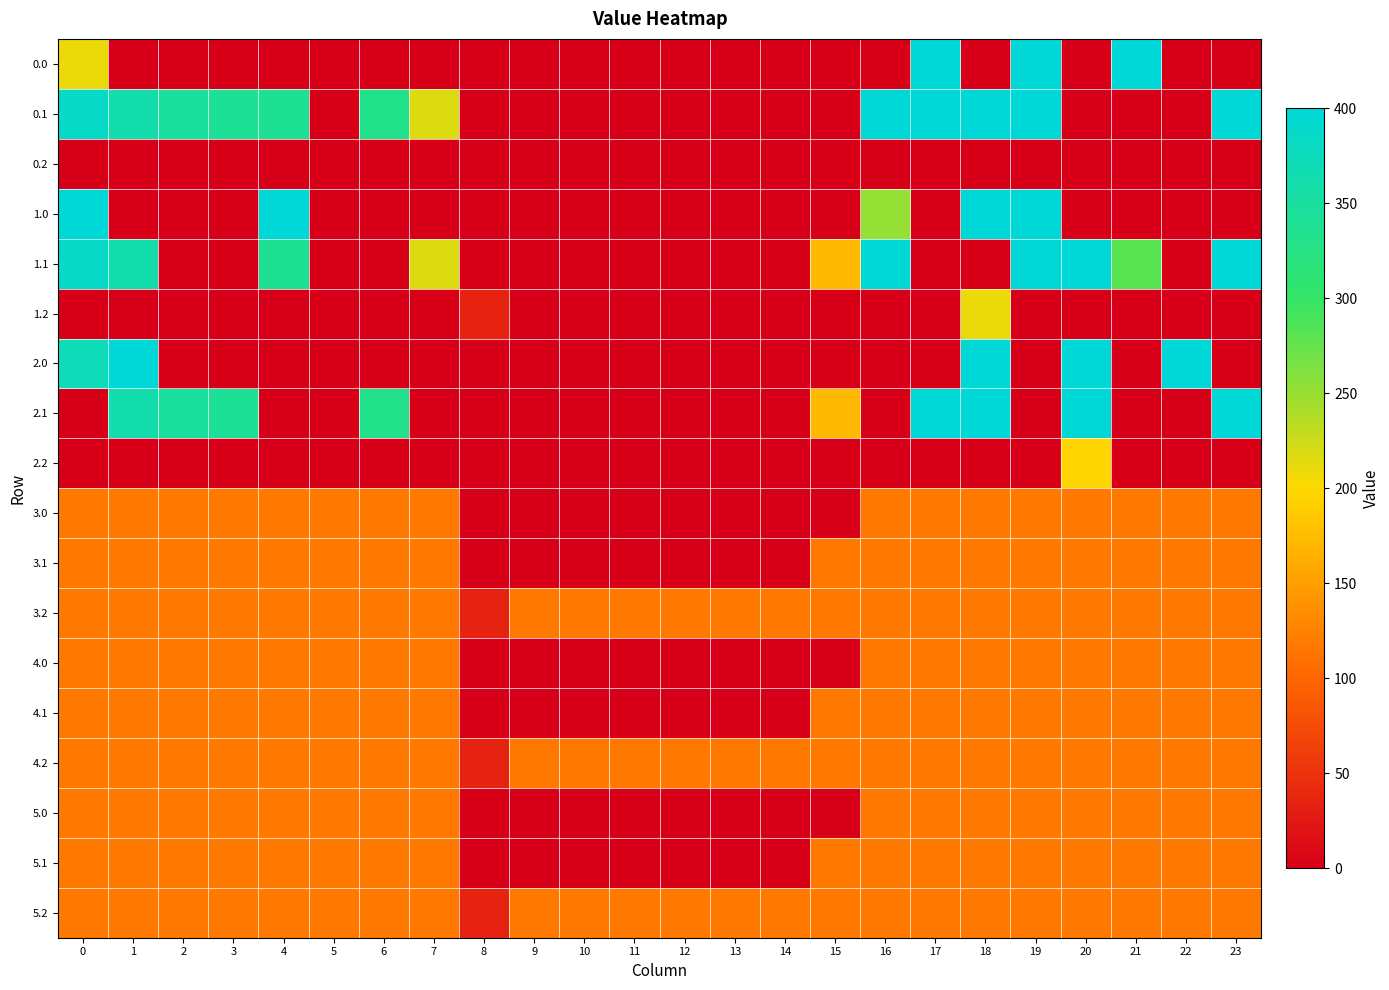

Reading left to right, what are all the values shown in this chart?

0.0: 0=209.2	1=0.0	2=0.0	3=0.0	4=0.0	5=0.0	6=0.0	7=0.0	8=0.0	9=0.0	10=0.0	11=0.0	12=0.0	13=0.0	14=0.0	15=0.0	16=0.0	17=400.0	18=0.0	19=400.0	20=0.0	21=400.0	22=0.0	23=0.0
0.1: 0=384.6	1=361.1	2=347.9	3=342.7	4=339.6	5=0.0	6=332.2	7=217.1	8=0.0	9=0.0	10=0.0	11=0.0	12=0.0	13=0.0	14=0.0	15=0.0	16=400.0	17=400.0	18=400.0	19=400.0	20=0.0	21=0.0	22=0.0	23=399.4
0.2: 0=0.0	1=0.0	2=0.0	3=0.0	4=0.0	5=0.0	6=0.0	7=0.0	8=0.0	9=0.0	10=0.0	11=0.0	12=0.0	13=0.0	14=0.0	15=0.0	16=0.0	17=0.0	18=0.0	19=0.0	20=0.0	21=0.0	22=0.0	23=0.0
1.0: 0=400.0	1=0.0	2=0.0	3=0.0	4=400.0	5=0.0	6=0.0	7=0.0	8=0.0	9=0.0	10=0.0	11=0.0	12=0.0	13=0.0	14=0.0	15=0.0	16=250.9	17=0.0	18=400.0	19=400.0	20=0.0	21=0.0	22=0.0	23=0.0
1.1: 0=384.6	1=361.1	2=0.0	3=0.0	4=339.6	5=0.0	6=0.0	7=217.1	8=0.0	9=0.0	10=0.0	11=0.0	12=0.0	13=0.0	14=0.0	15=173.1	16=400.0	17=0.0	18=0.0	19=400.0	20=400.0	21=281.6	22=0.0	23=399.4
1.2: 0=0.0	1=0.0	2=0.0	3=0.0	4=0.0	5=0.0	6=0.0	7=0.0	8=35.3	9=0.0	10=0.0	11=0.0	12=0.0	13=0.0	14=0.0	15=0.0	16=0.0	17=0.0	18=210.0	19=0.0	20=0.0	21=0.0	22=0.0	23=0.0
2.0: 0=371.4	1=400.0	2=0.0	3=0.0	4=0.0	5=0.0	6=0.0	7=0.0	8=0.0	9=0.0	10=0.0	11=0.0	12=0.0	13=0.0	14=0.0	15=0.0	16=0.0	17=0.0	18=400.0	19=0.0	20=400.0	21=0.0	22=400.0	23=0.0
2.1: 0=0.0	1=361.1	2=347.9	3=342.7	4=0.0	5=0.0	6=332.2	7=0.0	8=0.0	9=0.0	10=0.0	11=0.0	12=0.0	13=0.0	14=0.0	15=173.1	16=0.0	17=400.0	18=400.0	19=0.0	20=400.0	21=0.0	22=0.0	23=399.4
2.2: 0=0.0	1=0.0	2=0.0	3=0.0	4=0.0	5=0.0	6=0.0	7=0.0	8=0.0	9=0.0	10=0.0	11=0.0	12=0.0	13=0.0	14=0.0	15=0.0	16=0.0	17=0.0	18=0.0	19=0.0	20=199.2	21=0.0	22=0.0	23=0.0
3.0: 0=115.7	1=115.7	2=115.7	3=115.7	4=115.7	5=115.7	6=115.7	7=115.7	8=0.0	9=0.0	10=0.0	11=0.0	12=0.0	13=0.0	14=0.0	15=0.0	16=115.7	17=115.7	18=115.7	19=115.7	20=115.7	21=115.7	22=115.7	23=115.7
3.1: 0=115.7	1=115.7	2=115.7	3=115.7	4=115.7	5=115.7	6=115.7	7=115.7	8=0.0	9=0.0	10=0.0	11=0.0	12=0.0	13=0.0	14=0.0	15=115.7	16=115.7	17=115.7	18=115.7	19=115.7	20=115.7	21=115.7	22=115.7	23=115.7
3.2: 0=115.7	1=115.7	2=115.7	3=115.7	4=115.7	5=115.7	6=115.7	7=115.7	8=35.3	9=115.7	10=115.7	11=115.7	12=115.7	13=115.7	14=115.7	15=115.7	16=115.7	17=115.7	18=115.7	19=115.7	20=115.7	21=115.7	22=115.7	23=115.7
4.0: 0=115.7	1=115.7	2=115.7	3=115.7	4=115.7	5=115.7	6=115.7	7=115.7	8=0.0	9=0.0	10=0.0	11=0.0	12=0.0	13=0.0	14=0.0	15=0.0	16=115.7	17=115.7	18=115.7	19=115.7	20=115.7	21=115.7	22=115.7	23=115.7
4.1: 0=115.7	1=115.7	2=115.7	3=115.7	4=115.7	5=115.7	6=115.7	7=115.7	8=0.0	9=0.0	10=0.0	11=0.0	12=0.0	13=0.0	14=0.0	15=115.7	16=115.7	17=115.7	18=115.7	19=115.7	20=115.7	21=115.7	22=115.7	23=115.7
4.2: 0=115.7	1=115.7	2=115.7	3=115.7	4=115.7	5=115.7	6=115.7	7=115.7	8=35.3	9=115.7	10=115.7	11=115.7	12=115.7	13=115.7	14=115.7	15=115.7	16=115.7	17=115.7	18=115.7	19=115.7	20=115.7	21=115.7	22=115.7	23=115.7
5.0: 0=115.7	1=115.7	2=115.7	3=115.7	4=115.7	5=115.7	6=115.7	7=115.7	8=0.0	9=0.0	10=0.0	11=0.0	12=0.0	13=0.0	14=0.0	15=0.0	16=115.7	17=115.7	18=115.7	19=115.7	20=115.7	21=115.7	22=115.7	23=115.7
5.1: 0=115.7	1=115.7	2=115.7	3=115.7	4=115.7	5=115.7	6=115.7	7=115.7	8=0.0	9=0.0	10=0.0	11=0.0	12=0.0	13=0.0	14=0.0	15=115.7	16=115.7	17=115.7	18=115.7	19=115.7	20=115.7	21=115.7	22=115.7	23=115.7
5.2: 0=115.7	1=115.7	2=115.7	3=115.7	4=115.7	5=115.7	6=115.7	7=115.7	8=35.3	9=115.7	10=115.7	11=115.7	12=115.7	13=115.7	14=115.7	15=115.7	16=115.7	17=115.7	18=115.7	19=115.7	20=115.7	21=115.7	22=115.7	23=115.7